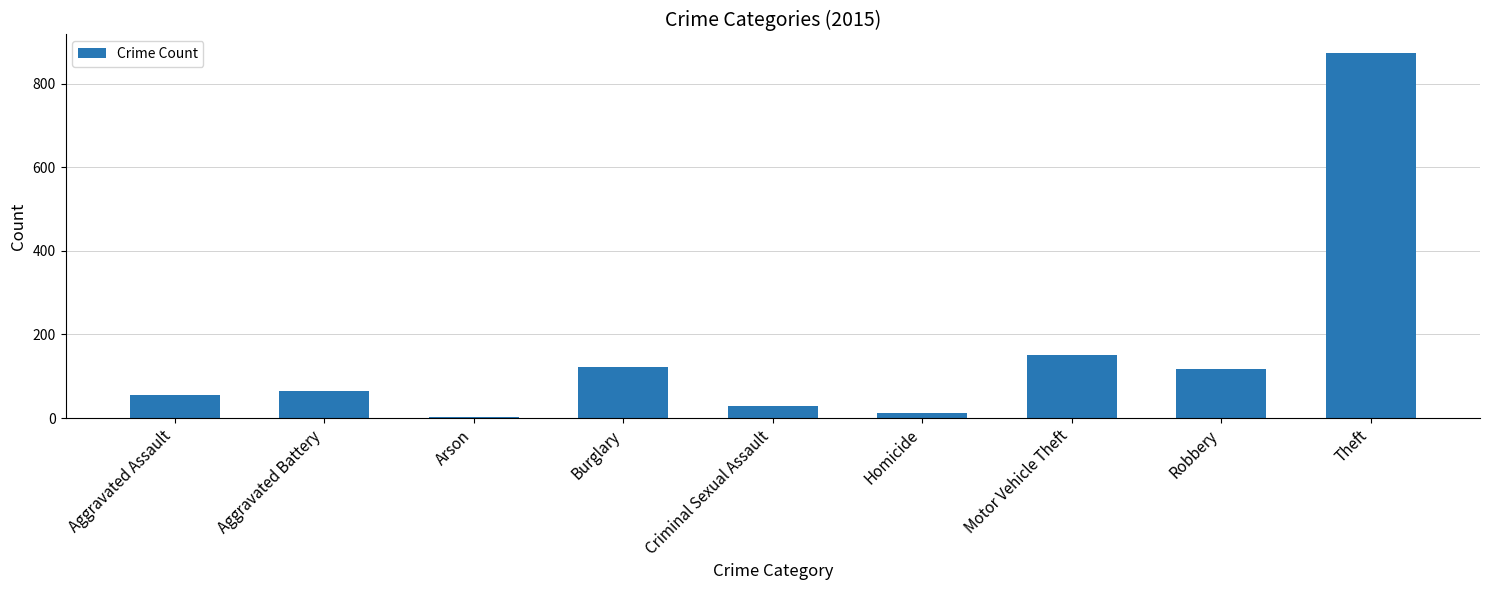

Between Robbery and Homicide, which is larger?

Robbery